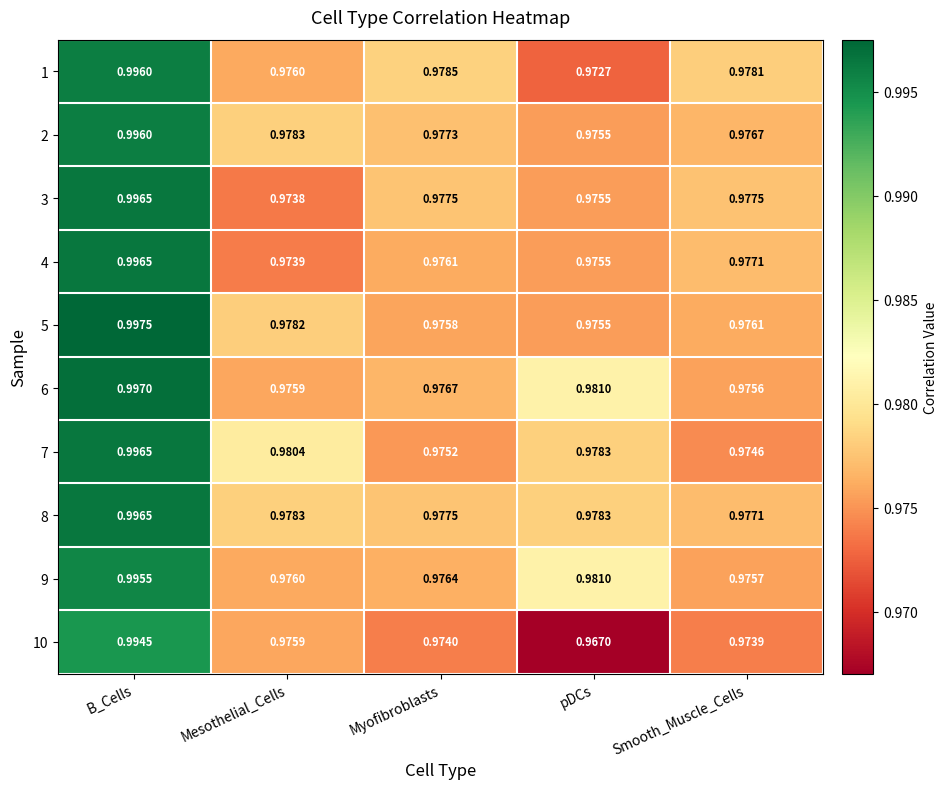

Where is 7 nearest to the value 0?

Smooth_Muscle_Cells